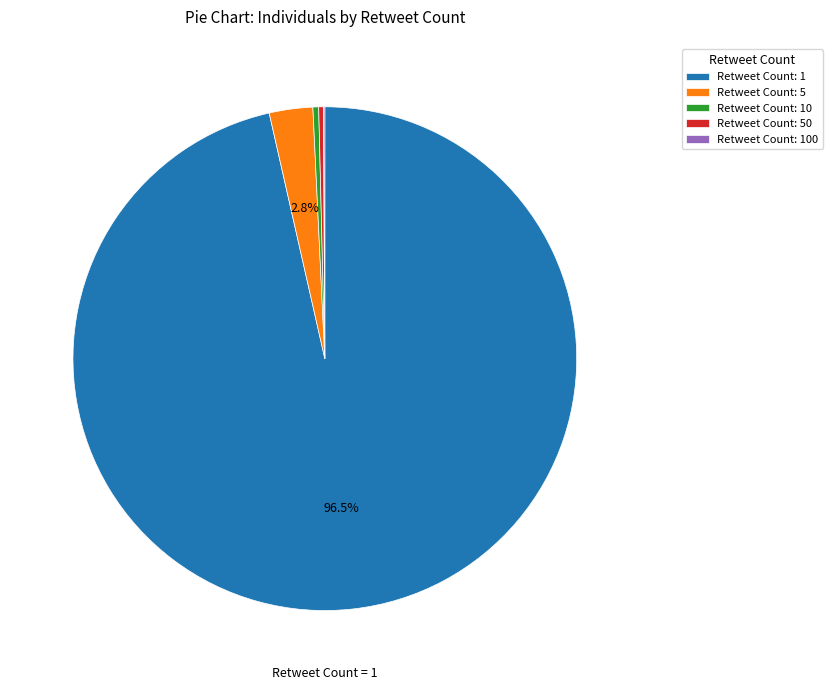

Which has a higher value, Retweet Count: 1 or Retweet Count: 10?

Retweet Count: 1